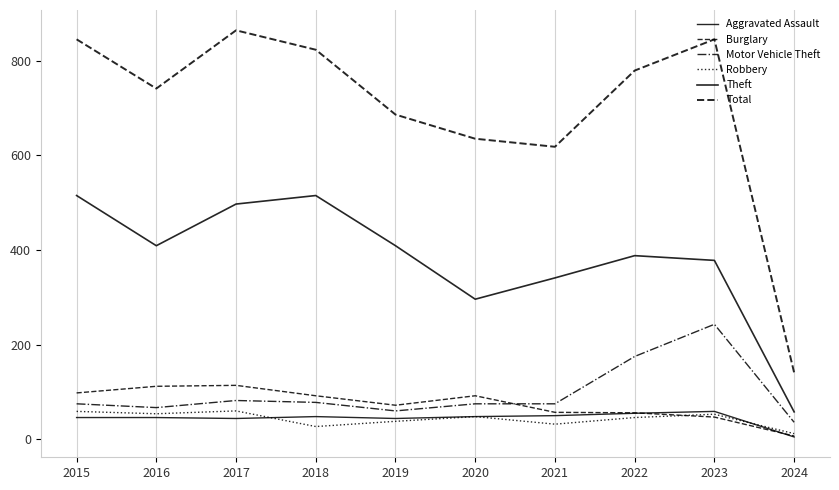

How many lines are shown in the chart?

6